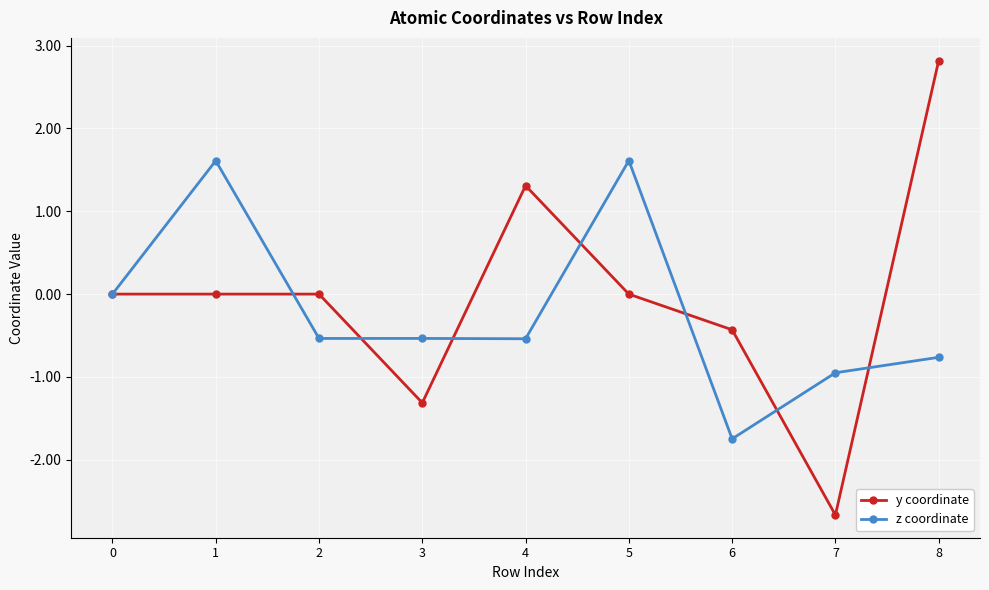

Which category has the lowest value across all series?

7